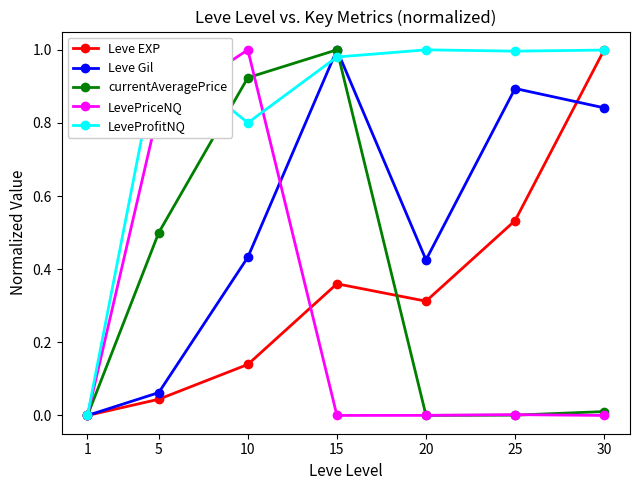

Is it true that currentAveragePrice equals 0.4 at 1?

False